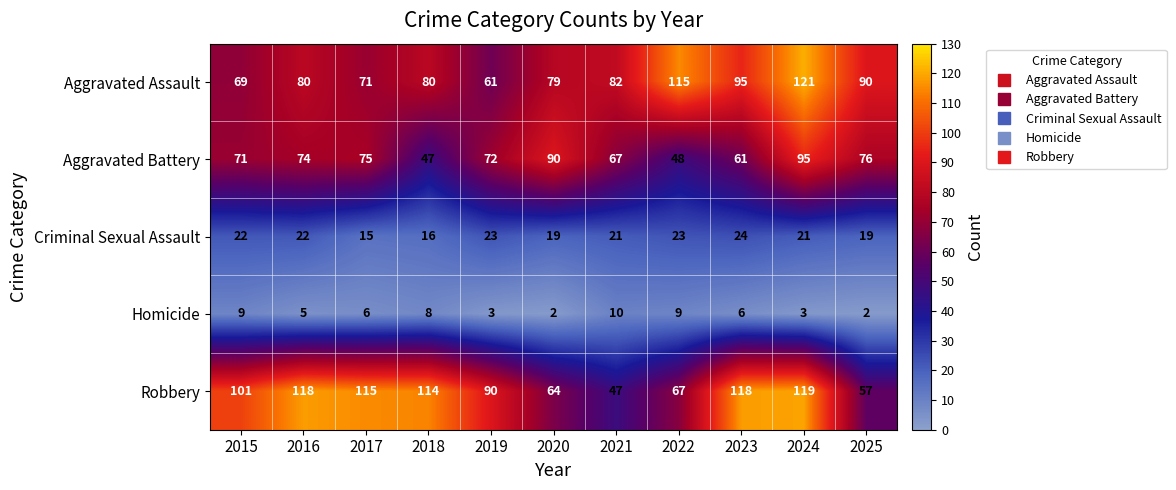

What is the maximum value shown in the chart?

121